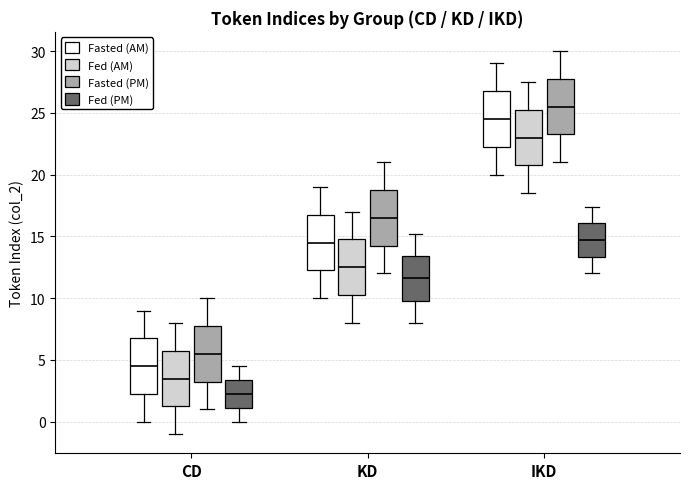

Which box has the highest median line?

IKD (Fasted (PM))